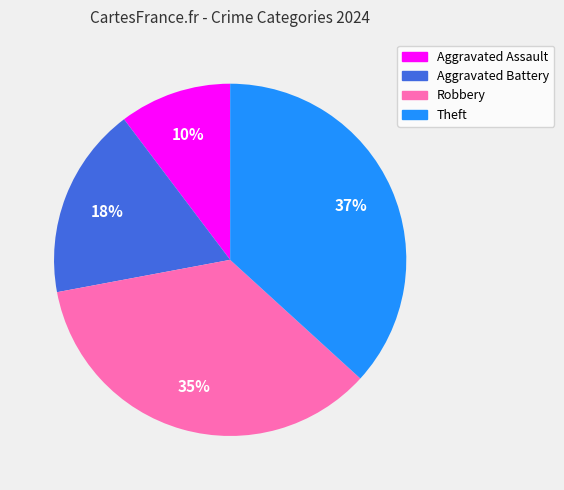

To the nearest percent, what is the average slice percentage?

25%